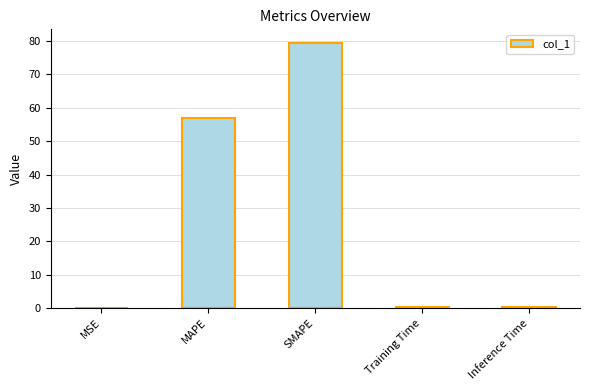

What is the sum of all values?

137.2